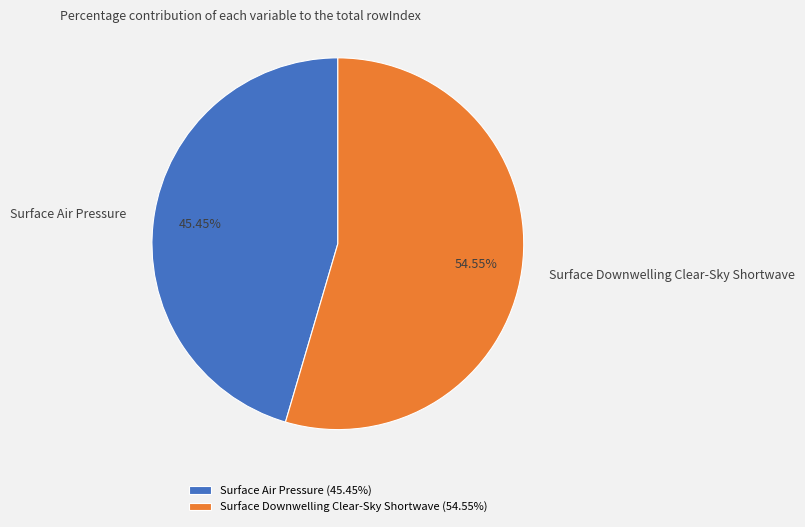

Which category has the biggest portion of the pie?

Surface Downwelling Clear-Sky Shortwave